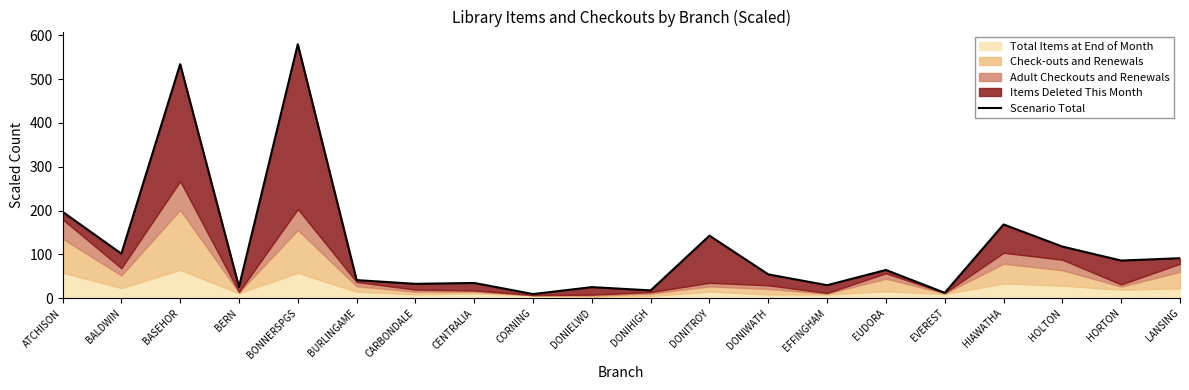

Reading left to right, extract all data points from this chart.

197.2	101.5	534.1	25.7	579.7	41.2	32.6	34.6	9.3	25.1	17.6	142.6	54.2	29.5	64.3	12.1	168.2	117.7	85.8	91.2